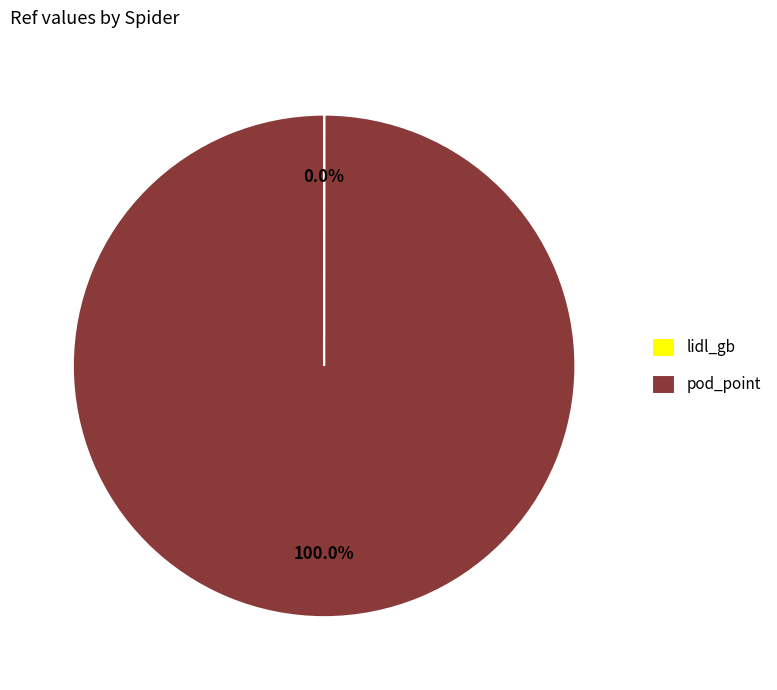

To the nearest percent, what is the average slice percentage?

50%